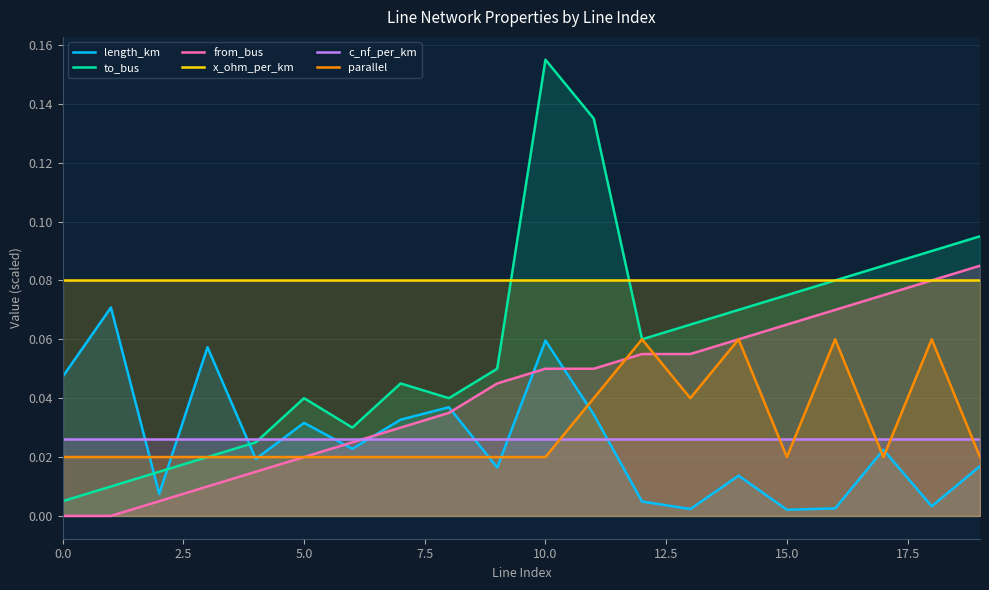

How many interior local valleys does the to_bus series have?

3